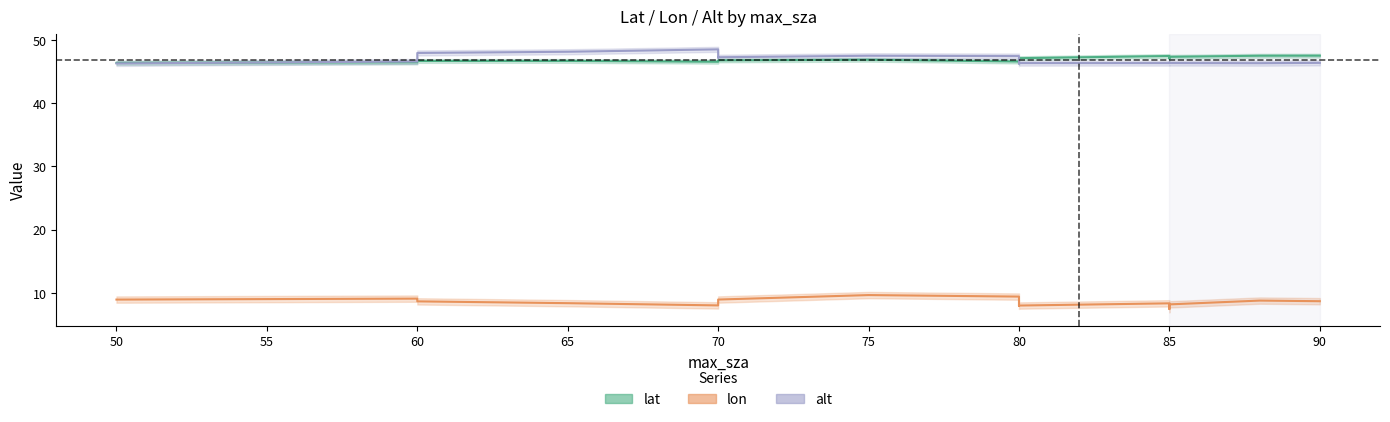

How many series are shown in this chart?

3